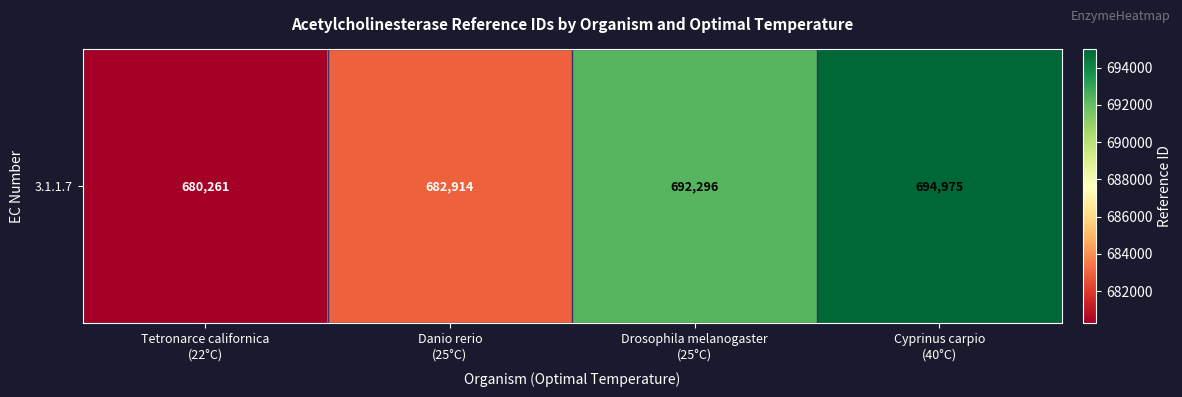

What is the difference between the values at Tetronarce californica
(22°C) and Drosophila melanogaster
(25°C)?

12035